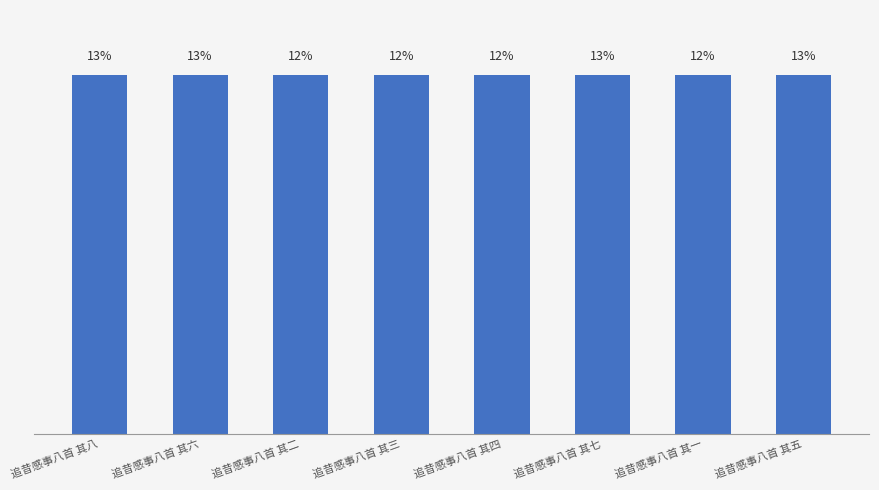

What is the sum of the values at 追昔感事八首 其七 and 追昔感事八首 其六?

25.0